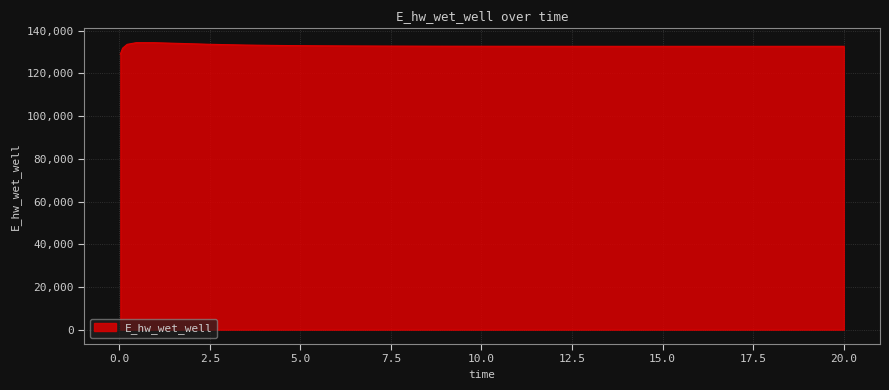

What is the minimum value shown in the chart?

128966.8